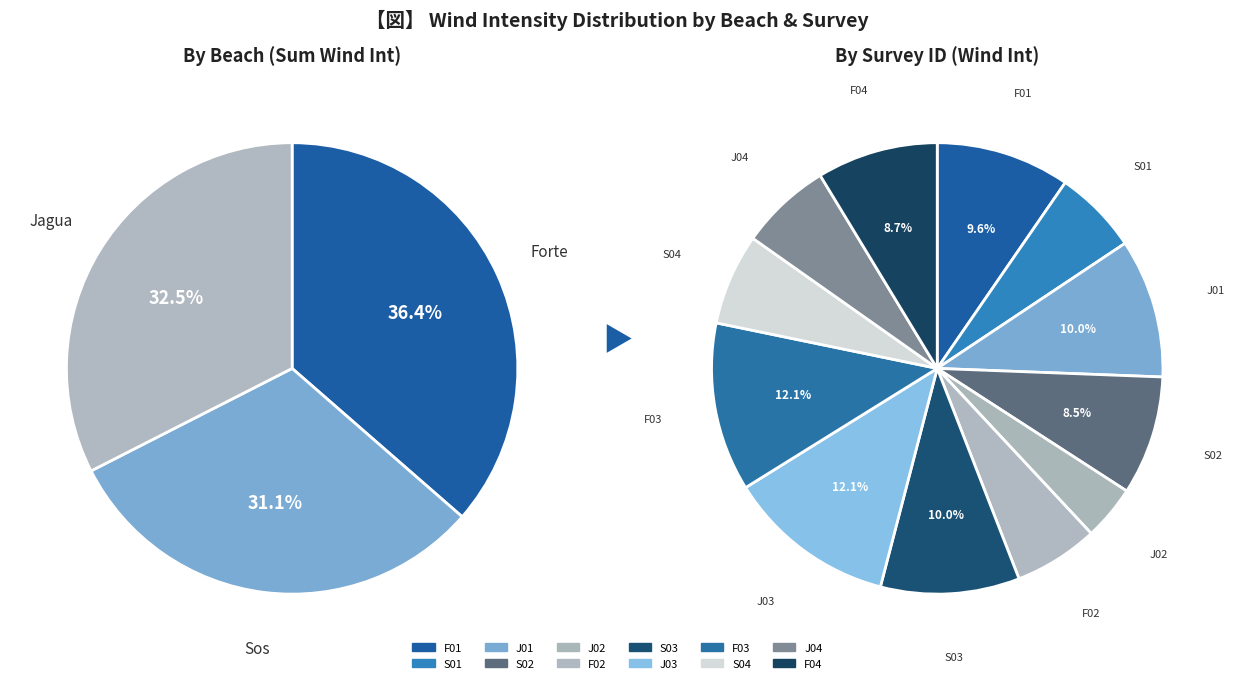

Does S02 represent more than half of the total?

No